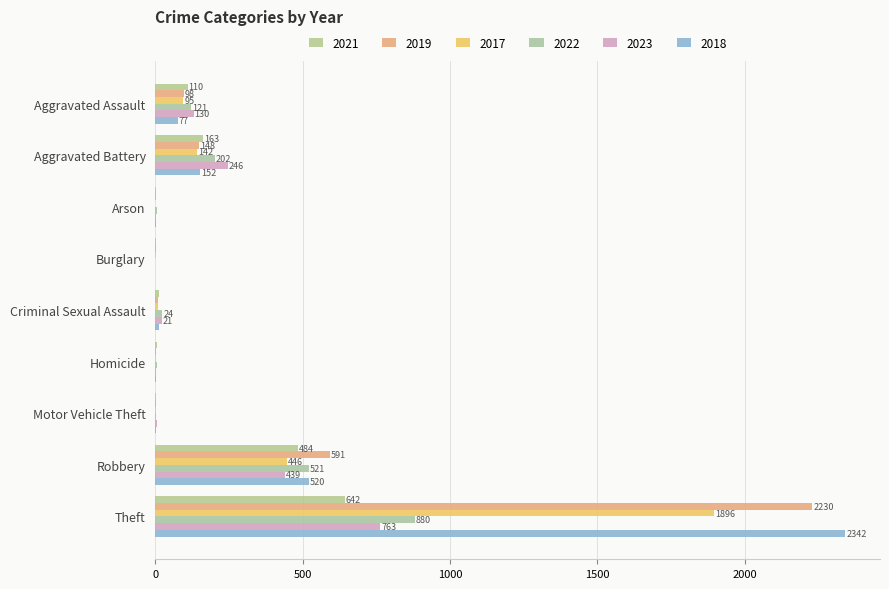

What is the approximate value of 2022 at Aggravated Assault, to the nearest 100?

100